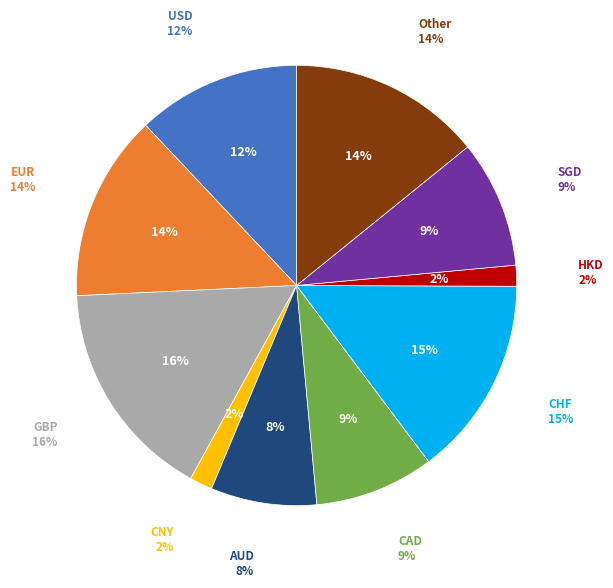

Is it true that AUD is 1% of the pie?

False